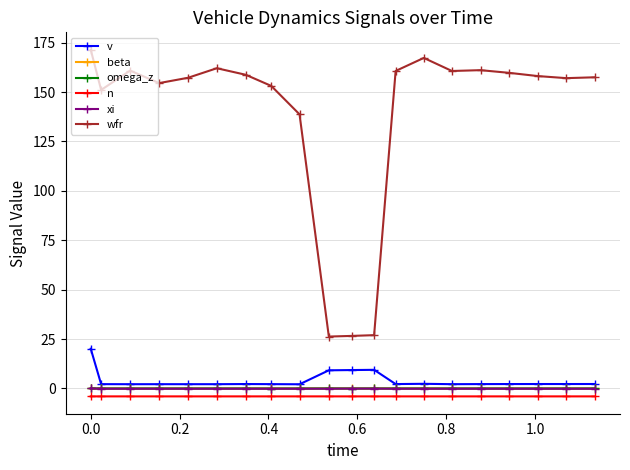

True or false: n and v cross at least once.

False